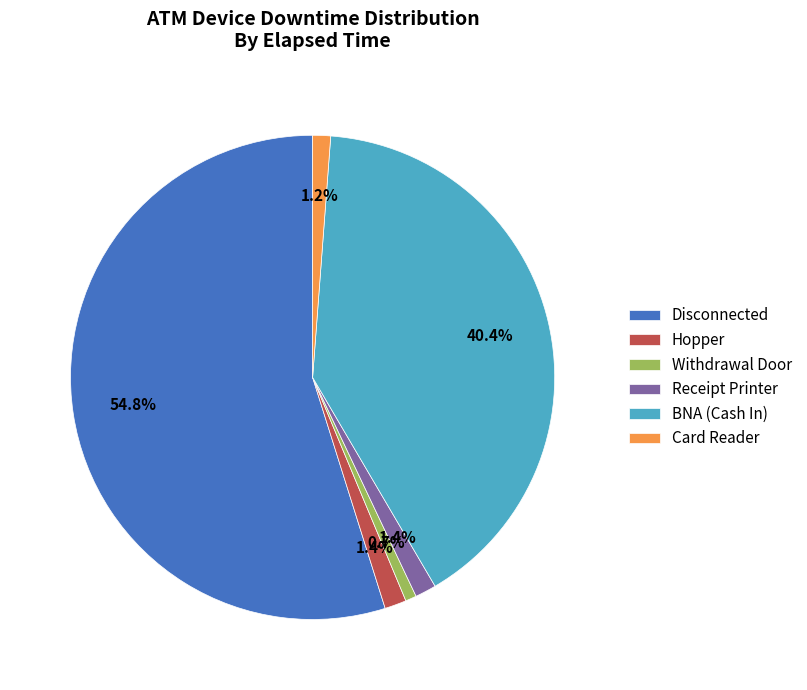

Which has a higher value, Receipt Printer or Withdrawal Door?

Receipt Printer